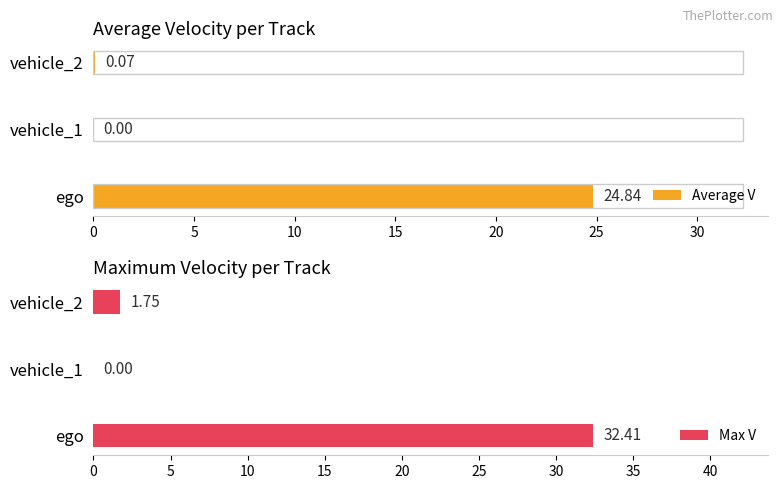

At how many categories does at least one series exceed 1?

2